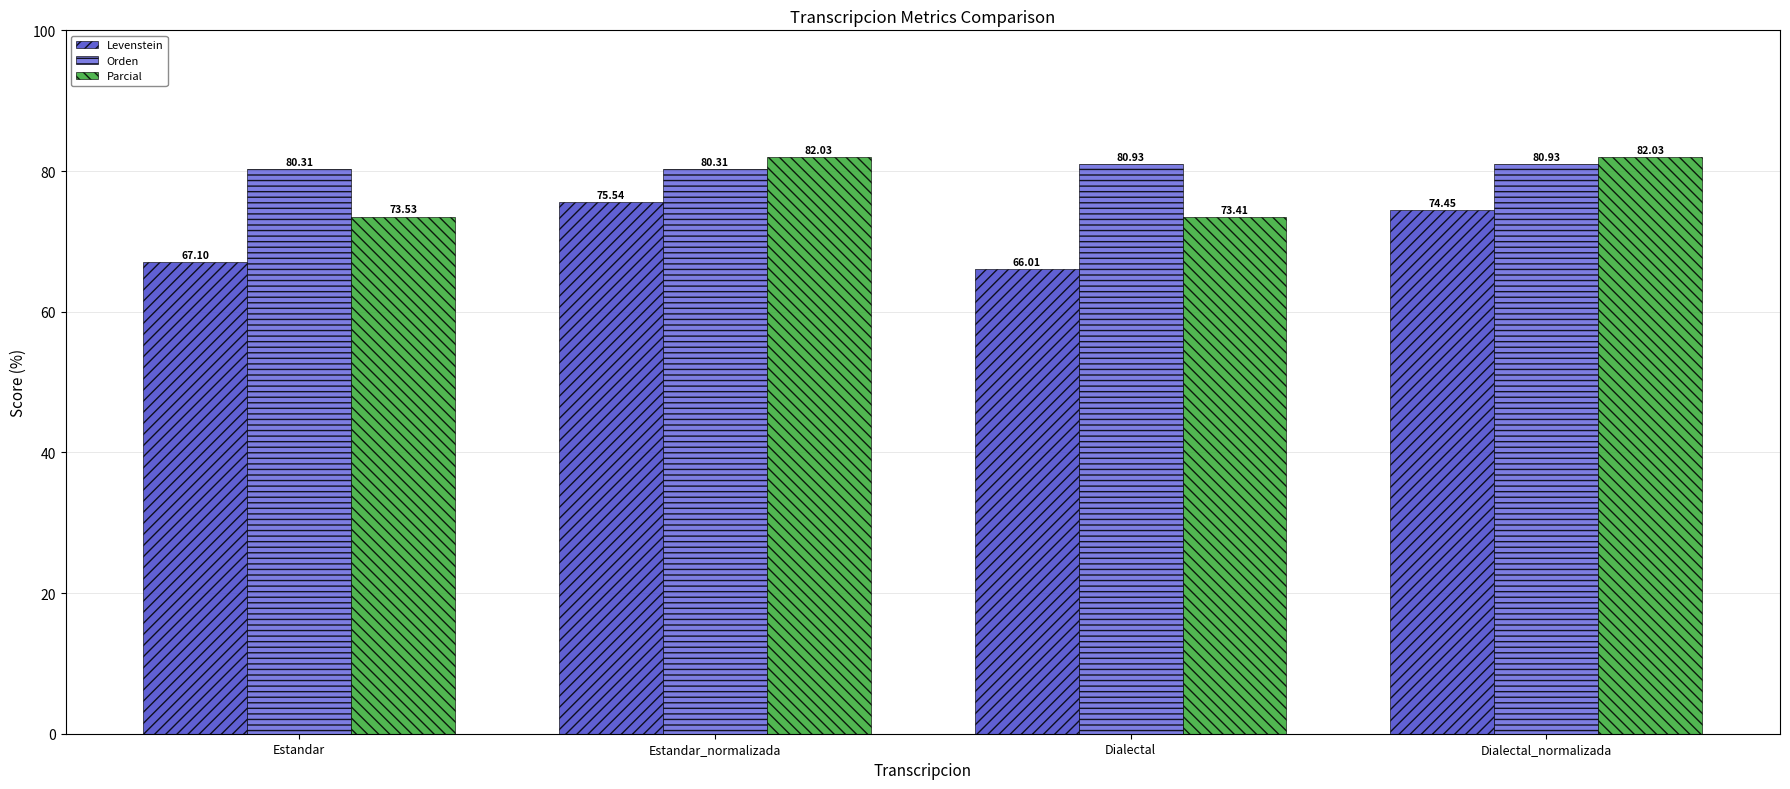

Between Estandar and Estandar_normalizada, which series saw the biggest shift?

Parcial